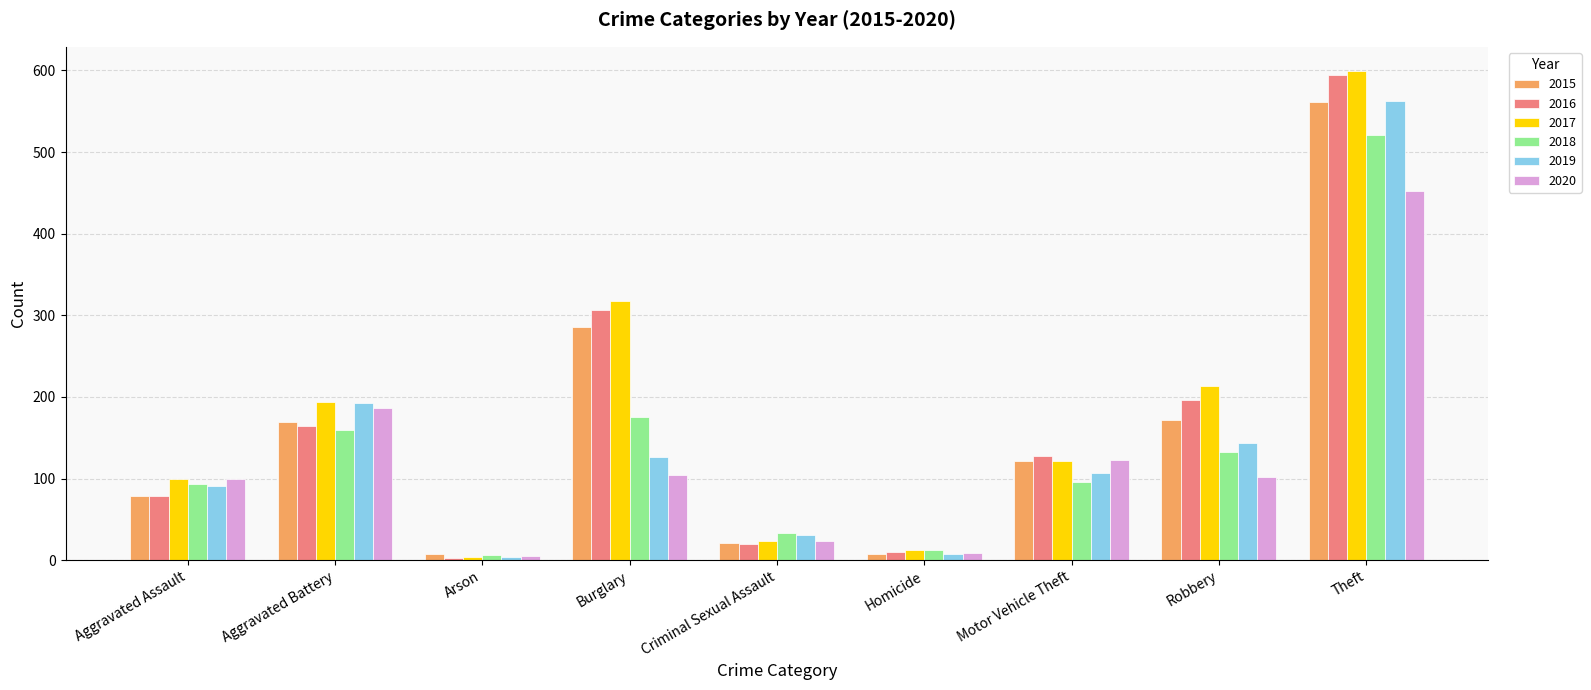

The 2020 series shows 24 at Criminal Sexual Assault. True or false?

True